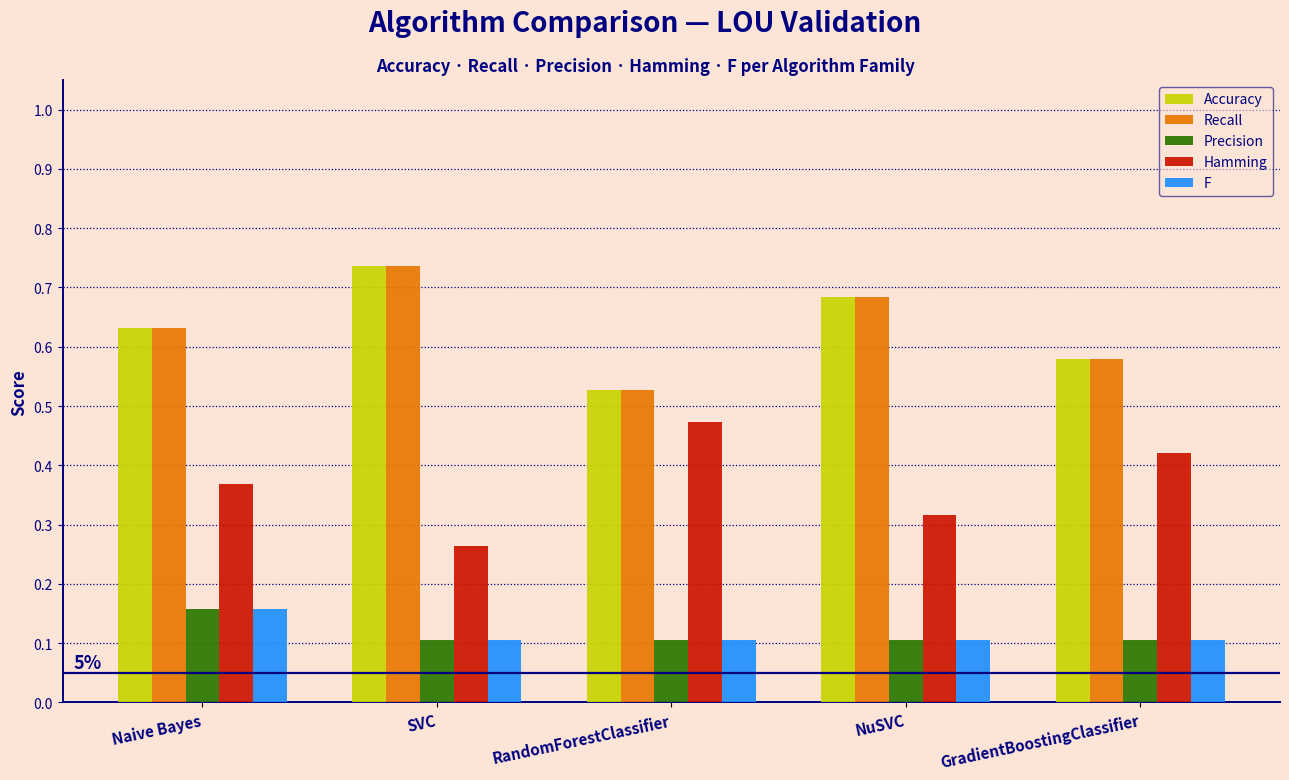

What position from the left is NuSVC?

4